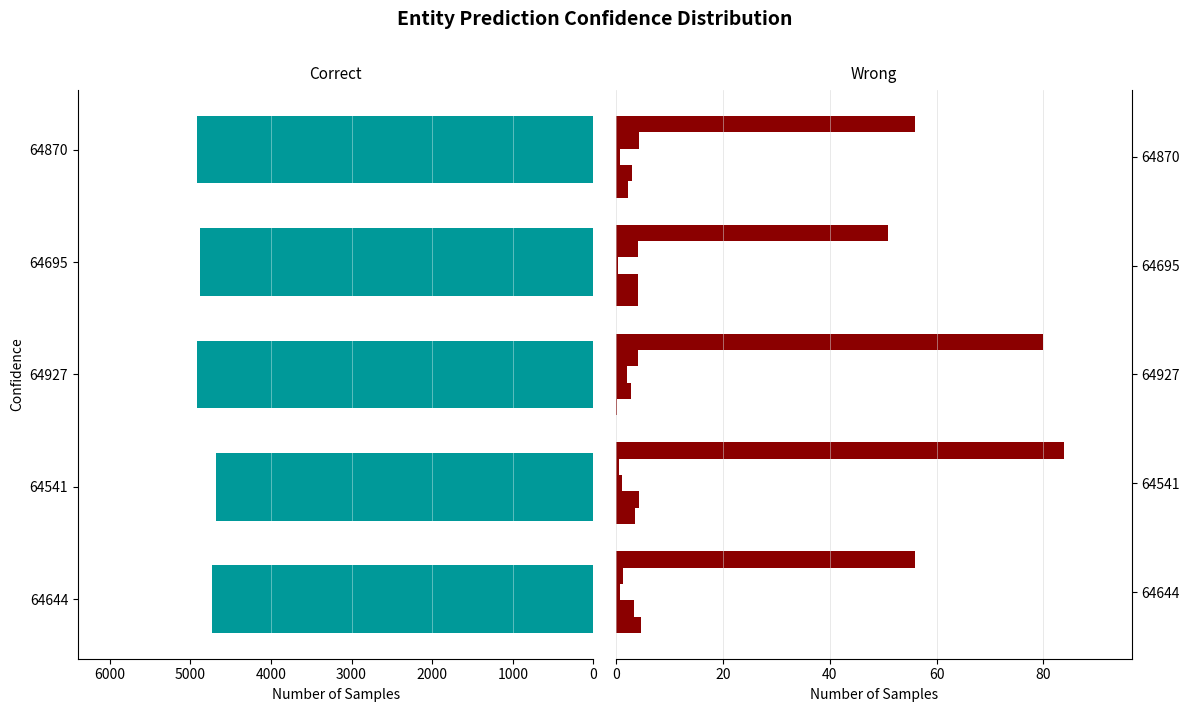

How many bars are there in total?

30